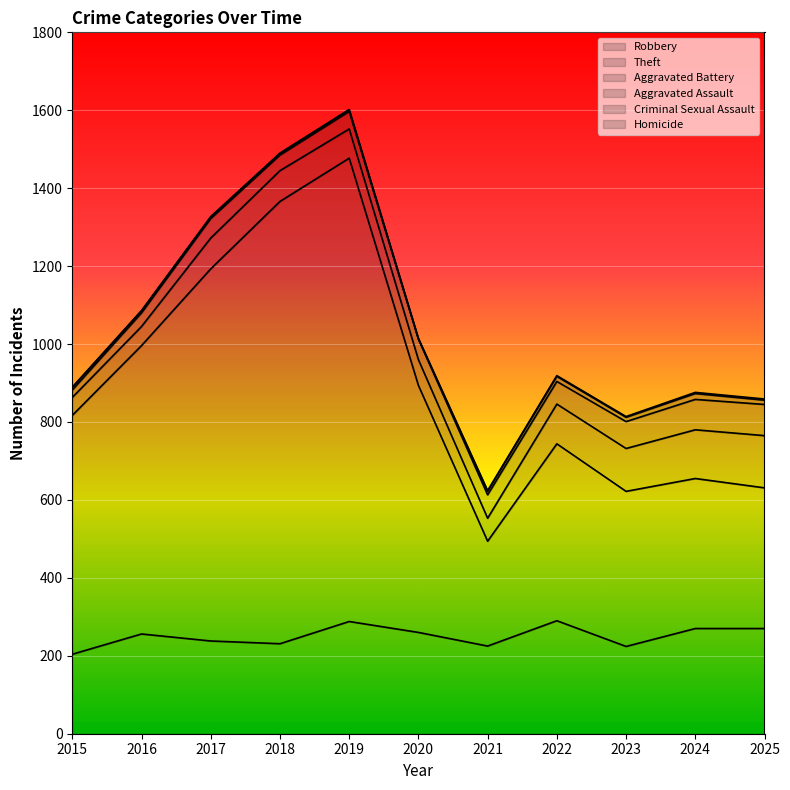

Reading left to right, what are all the values shown in this chart?

Robbery: 204	256	238	231	288	260	225	290	224	270	270
Theft: 613	740	955	1135	1189	634	269	454	398	385	361
Aggravated Battery: 46	49	79	79	75	66	59	102	110	125	134
Aggravated Assault: 19	35	50	40	45	53	60	58	69	78	80
Criminal Sexual Assault: 7	5	4	4	4	0	9	13	11	15	11
Homicide: 0	1	1	1	1	2	2	2	2	3	3